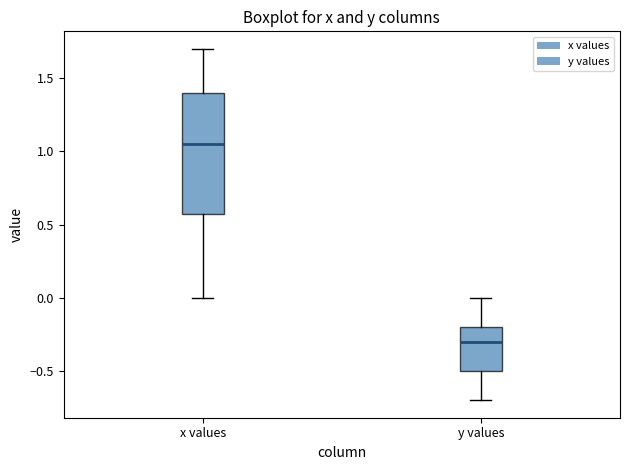

Where does the median line of the box for y values sit on the y-axis? The values are not printed on the chart, so give them approximately, as read against the axis.

-0.30